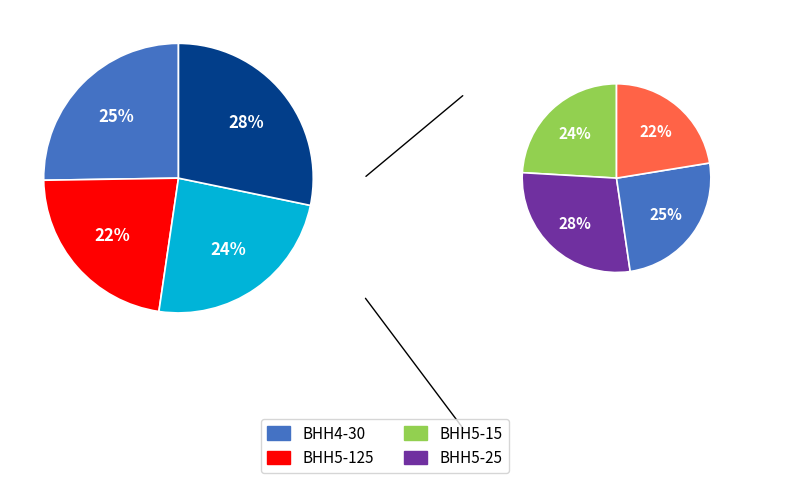

Does 3 account for over 50% of the chart?

No